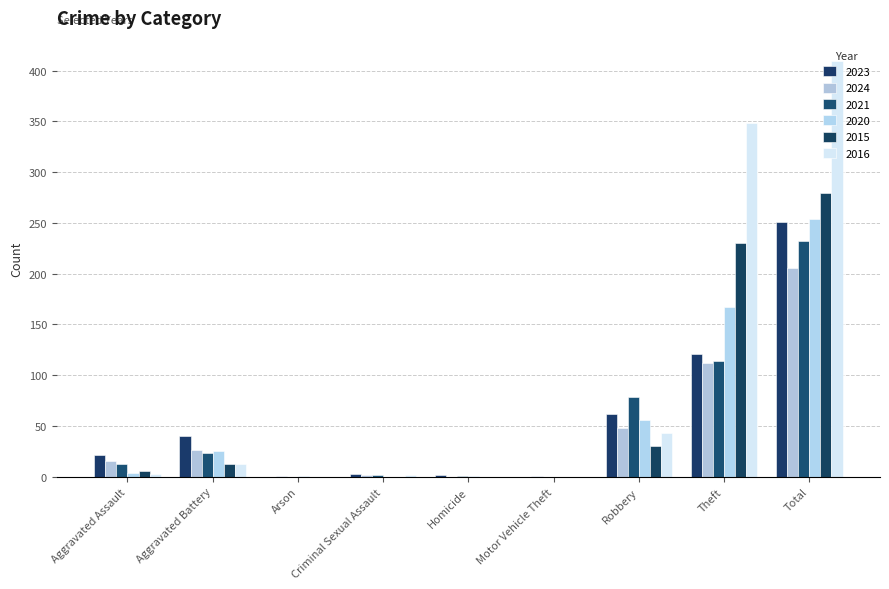

The 2024 series shows 0 at Homicide. True or false?

True